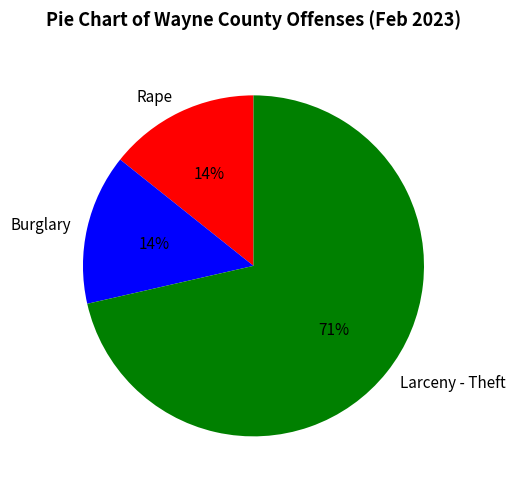

Does Larceny - Theft represent more than half of the total?

Yes